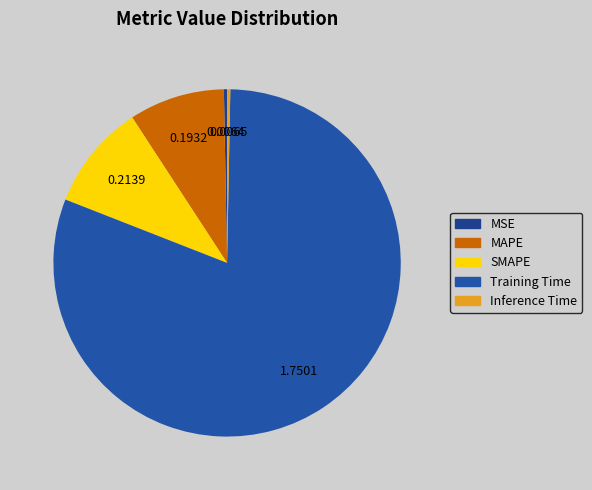

The MSE slice represents 0% of the pie. True or false?

True